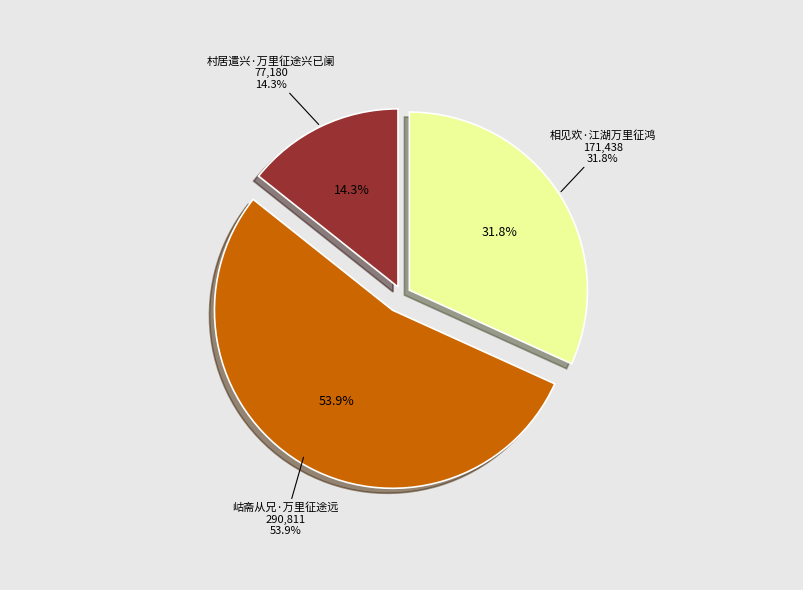

Is it true that 岵斋从兄·万里征途远 is 54% of the pie?

True